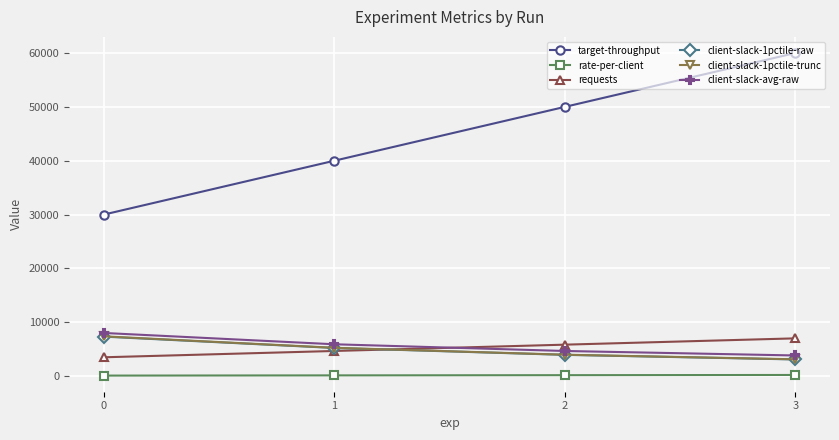

True or false: target-throughput and client-slack-avg-raw cross at least once.

False